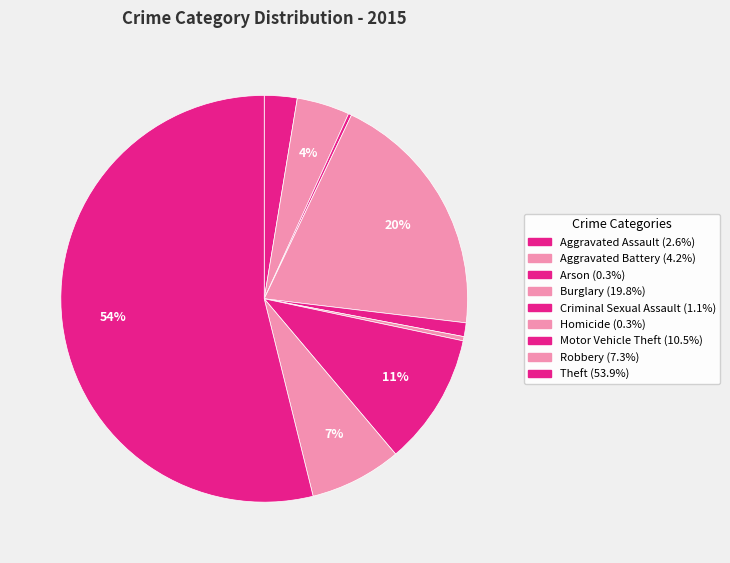

Is there a majority slice in this chart?

Yes